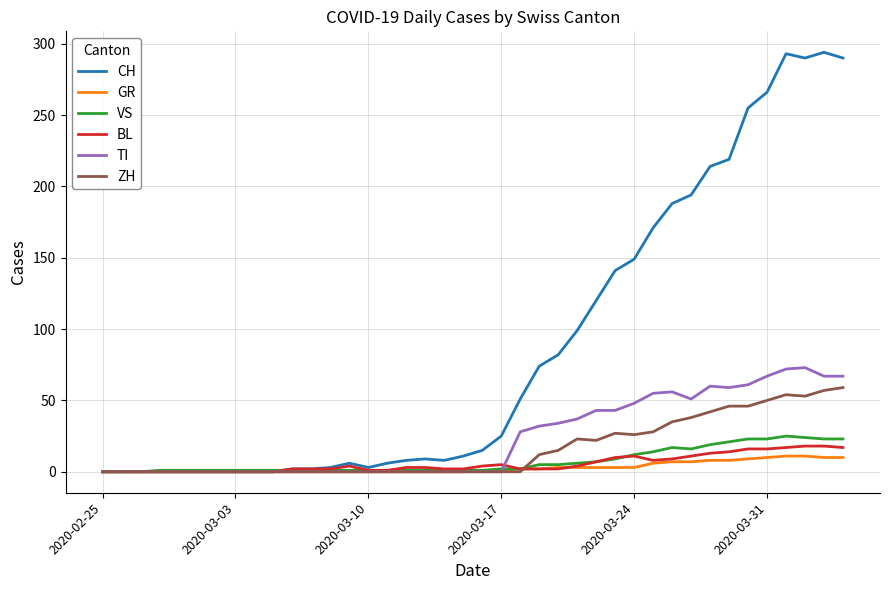

Is this an area chart (filled region under the line)?

No